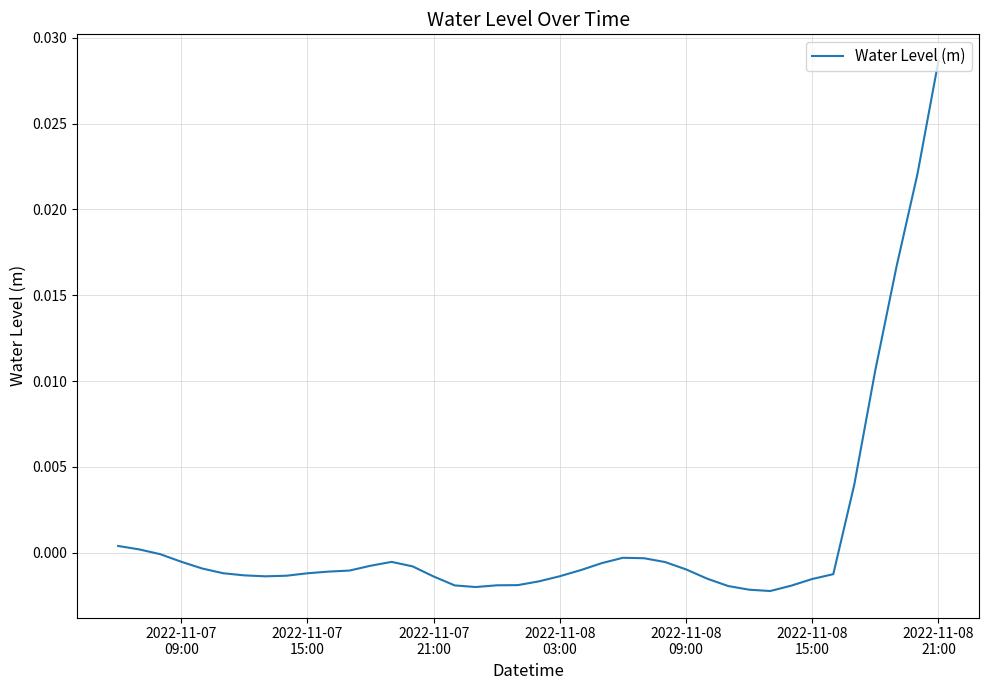

How many lines are shown in the chart?

1